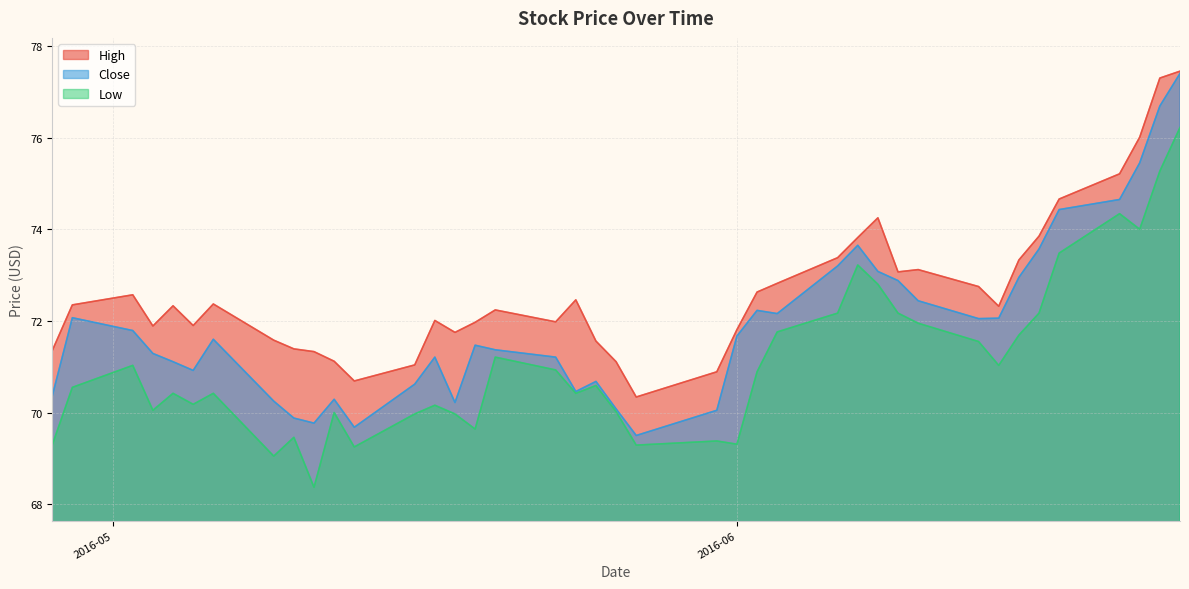

What is the sum of the High values at 2016-06-16 and 2016-05-13?

144.5